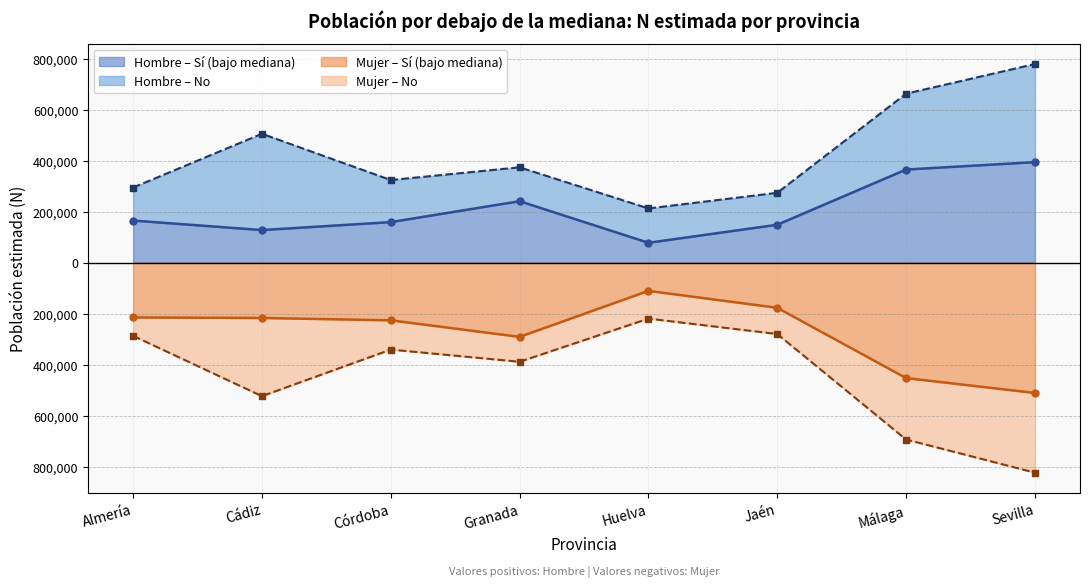

What is the value of the Hombre N estimada point at the 2nd from the left?

129590